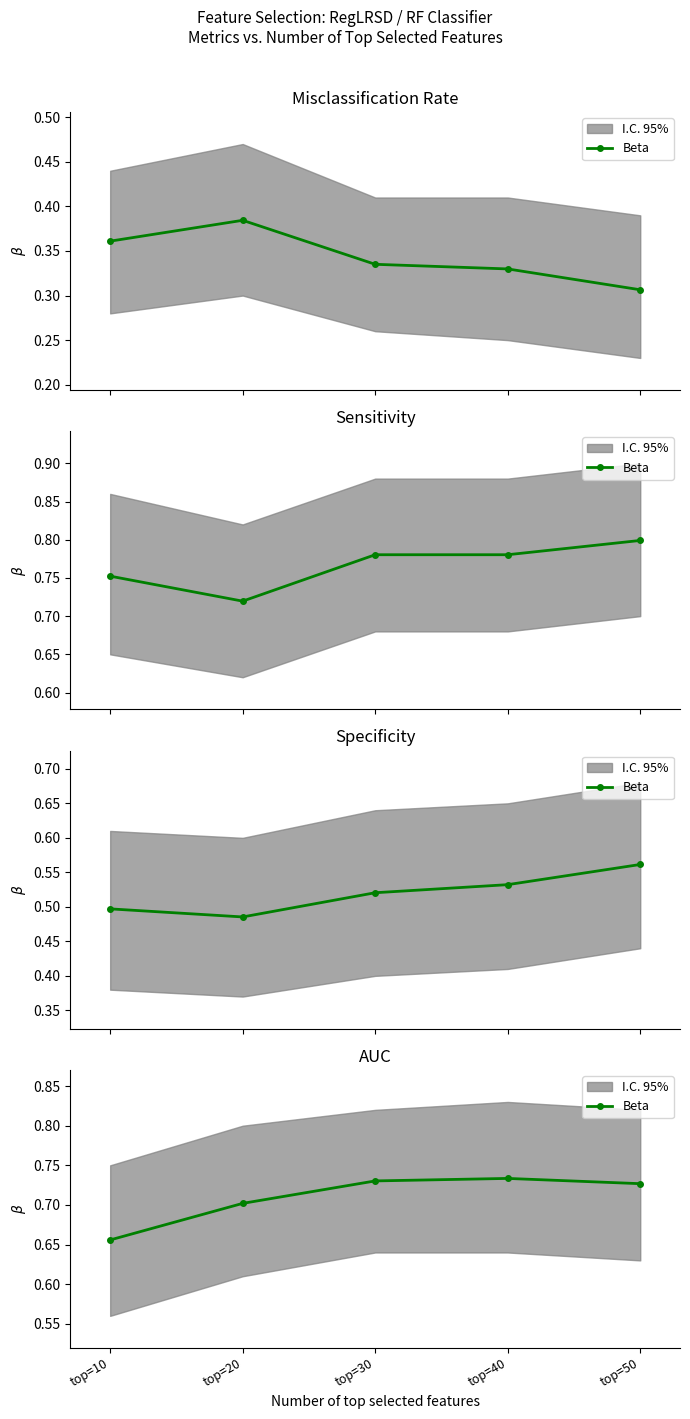

Which category has the highest value across all series?

top=40